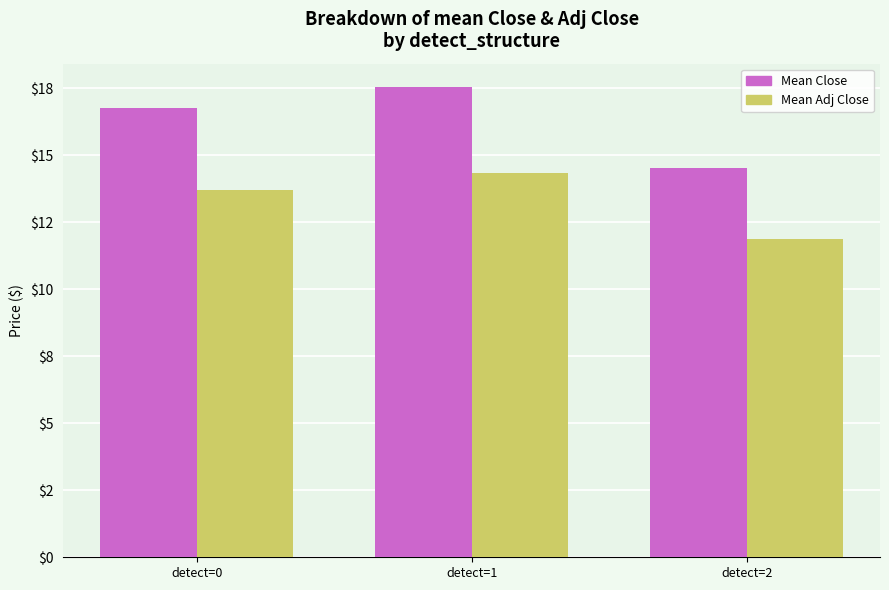

Rank the series by their maximum value, from lowest to highest.

Mean Adj Close, Mean Close